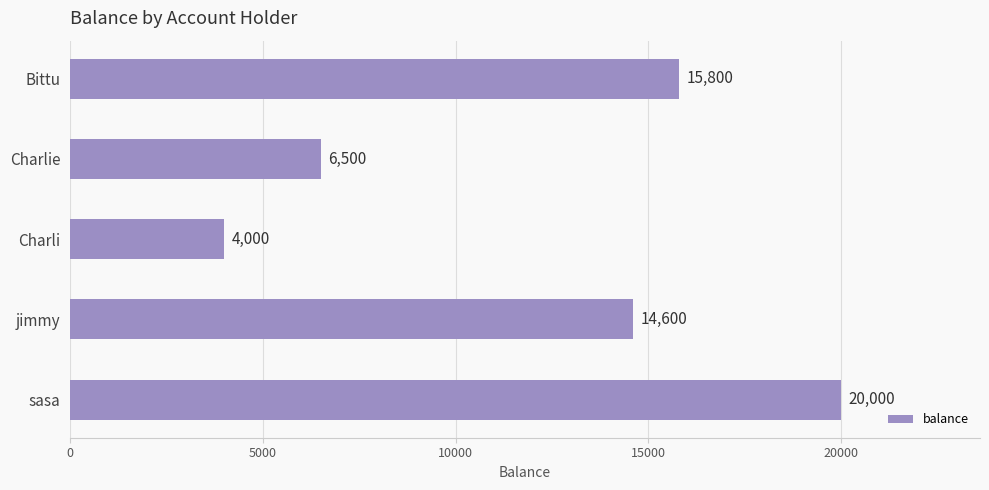

What is the smallest value displayed?

4000